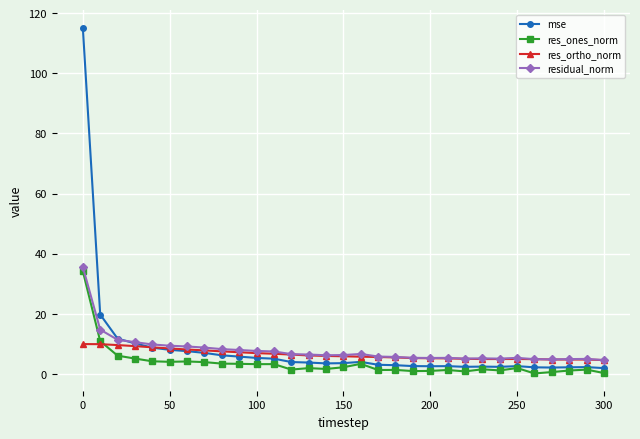

Which series has the widest spread of values?

mse